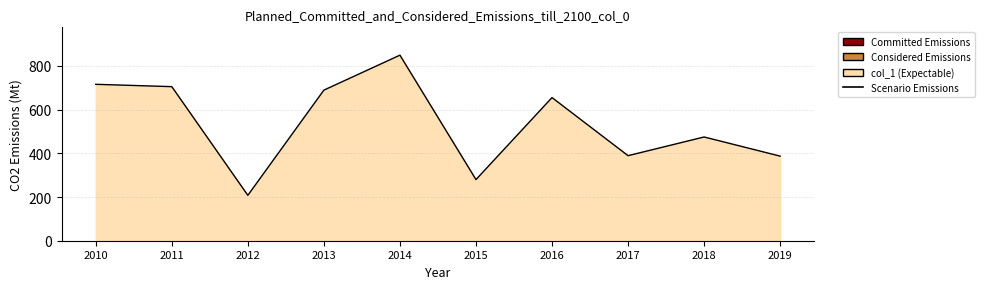

What is the difference between the values at 2017 and 2018?

85.5